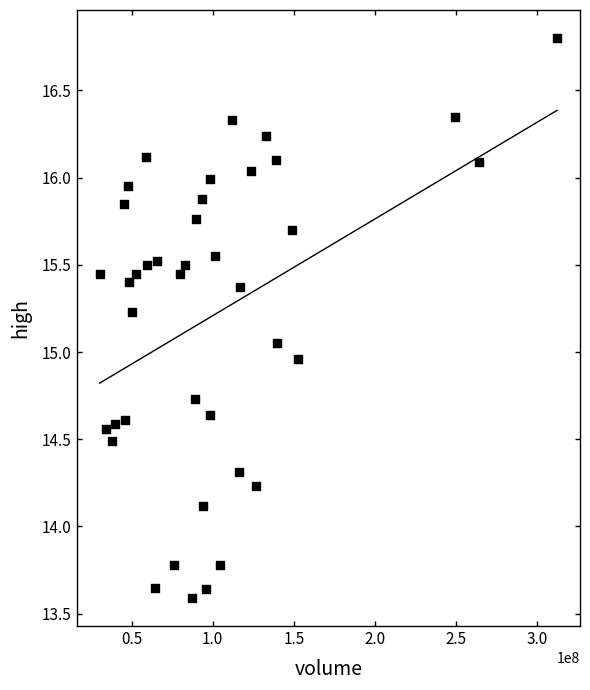

What is the range of Y values (max minus min)?

3.2